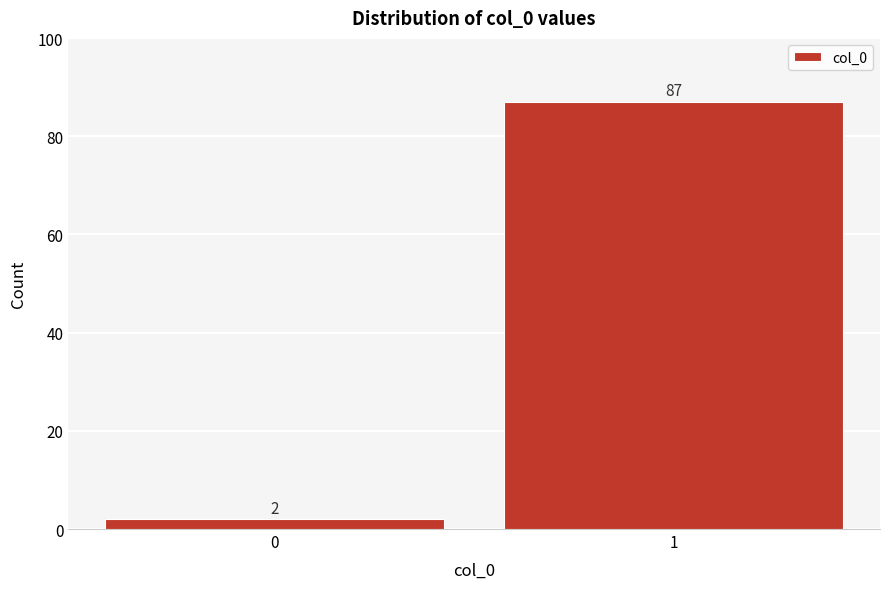

Reading left to right, list all the values displayed in this chart.

2	87